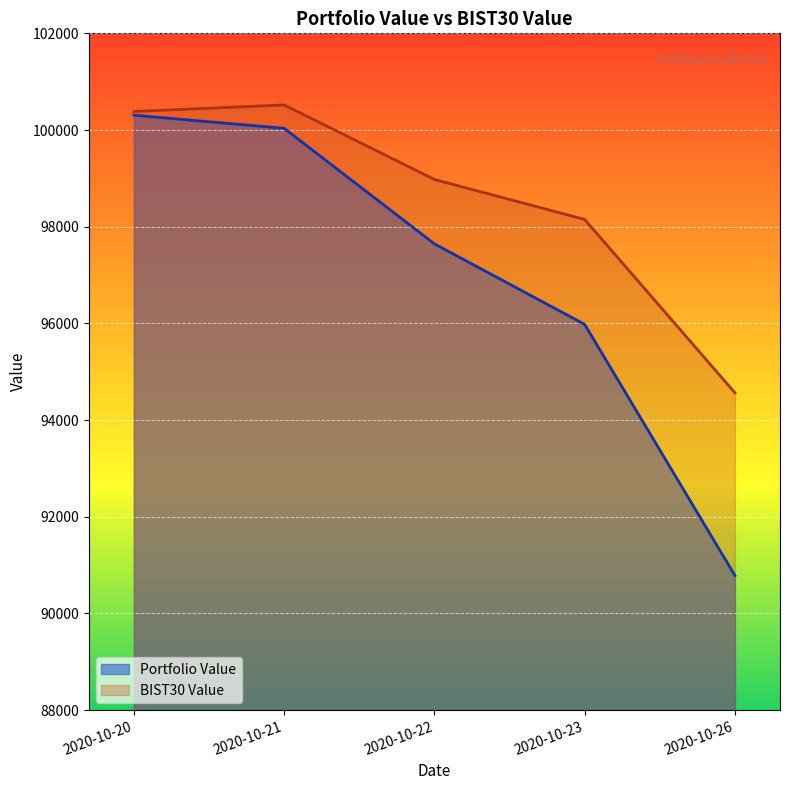

Which category has the lowest value in the BIST30 Value series?

2020-10-26